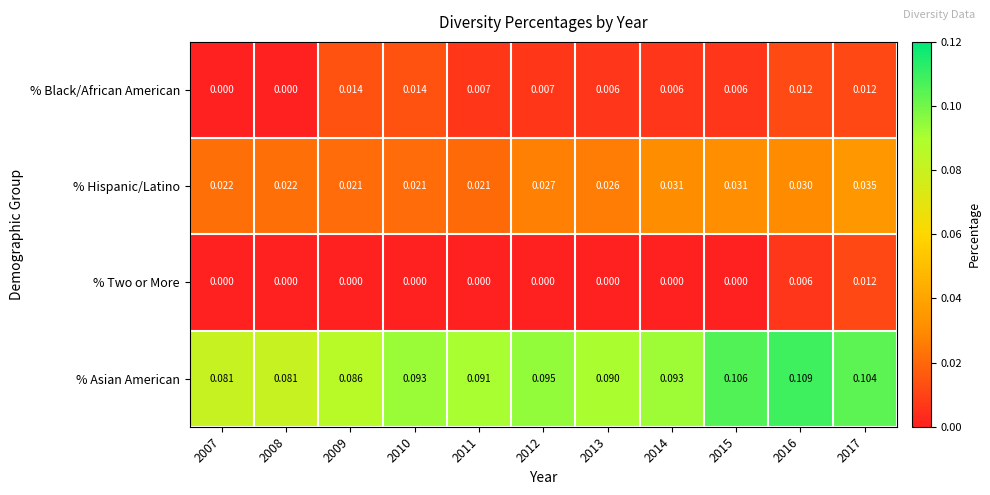

Between 2011 and 2017, which series saw the biggest shift?

% Hispanic/Latino